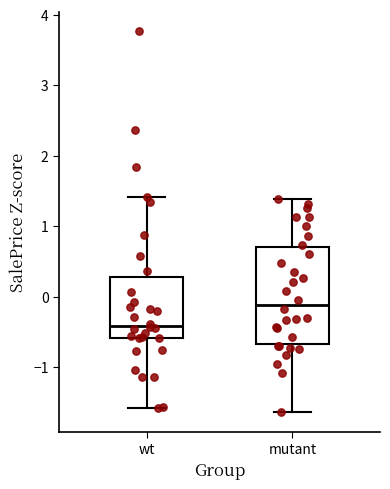

Which box has the highest median line?

mutant